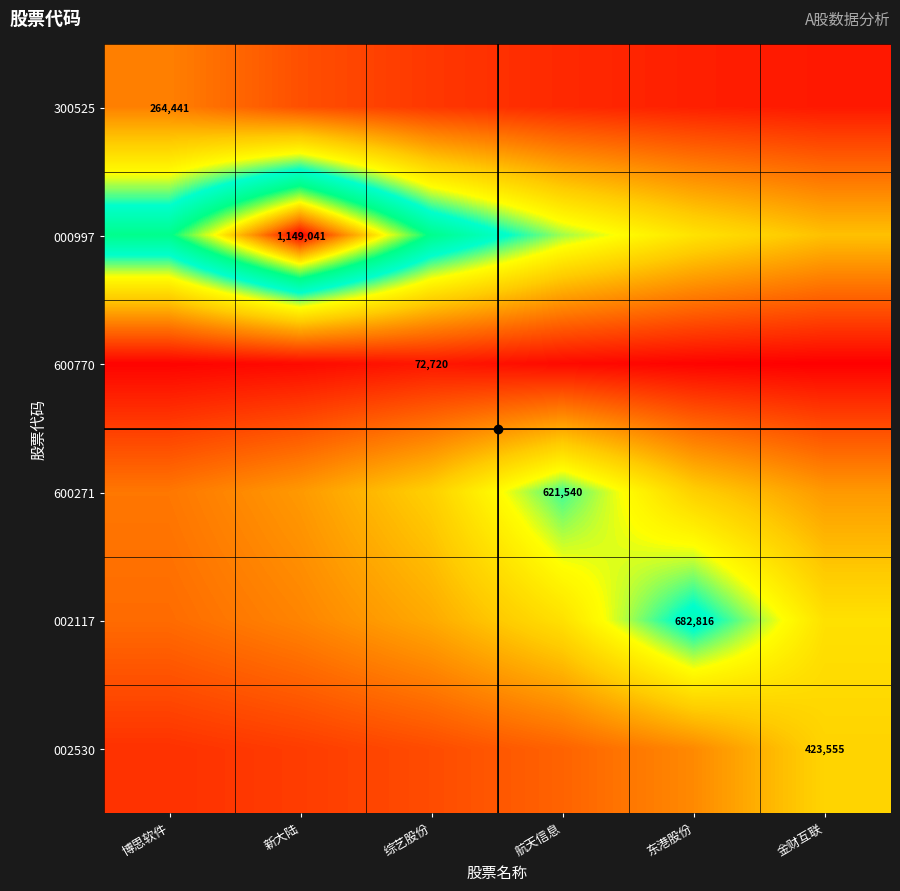

At which label does 002530 reach its peak?

金财互联